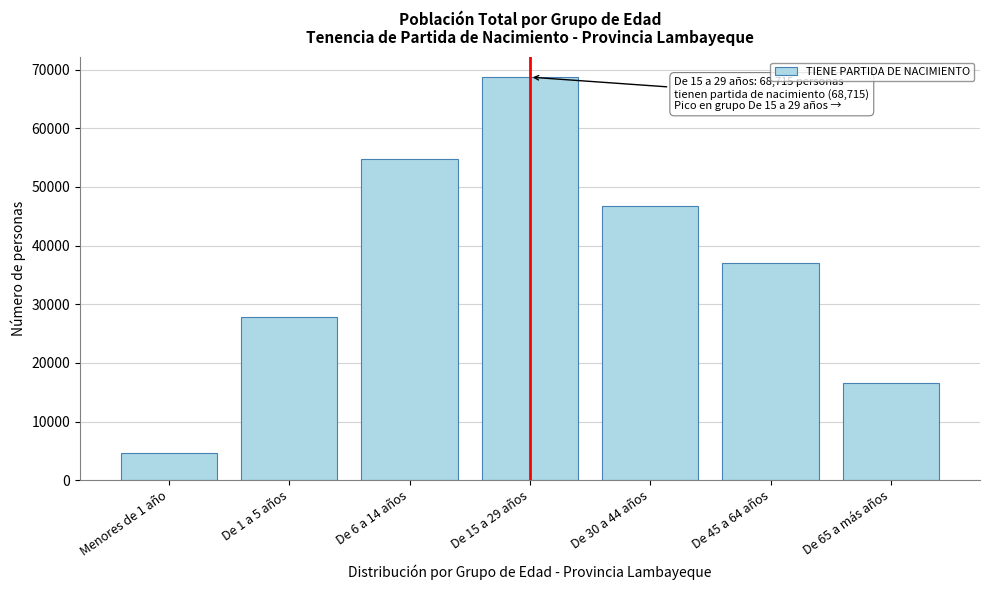

Reading left to right, transcribe all the data shown in this chart.

4638	27789	54712	68715	46787	36983	16609